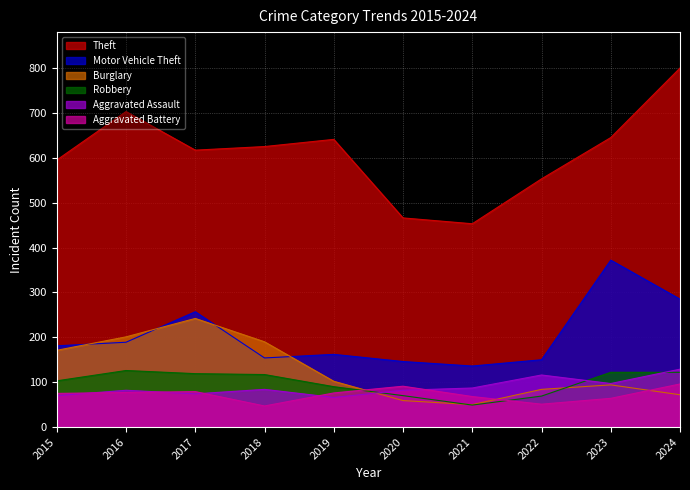

Reading left to right, transcribe all the data shown in this chart.

Theft: 2015=595	2016=703	2017=617	2018=625	2019=641	2020=466	2021=453	2022=553	2023=645	2024=800
Motor Vehicle Theft: 2015=181	2016=189	2017=257	2018=154	2019=162	2020=146	2021=136	2022=150	2023=372	2024=285
Burglary: 2015=171	2016=201	2017=242	2018=190	2019=102	2020=59	2021=50	2022=84	2023=94	2024=72
Robbery: 2015=103	2016=126	2017=119	2018=117	2019=90	2020=70	2021=49	2022=69	2023=122	2024=122
Aggravated Assault: 2015=70	2016=82	2017=74	2018=84	2019=66	2020=82	2021=87	2022=116	2023=97	2024=129
Aggravated Battery: 2015=75	2016=77	2017=79	2018=47	2019=76	2020=91	2021=68	2022=51	2023=64	2024=96